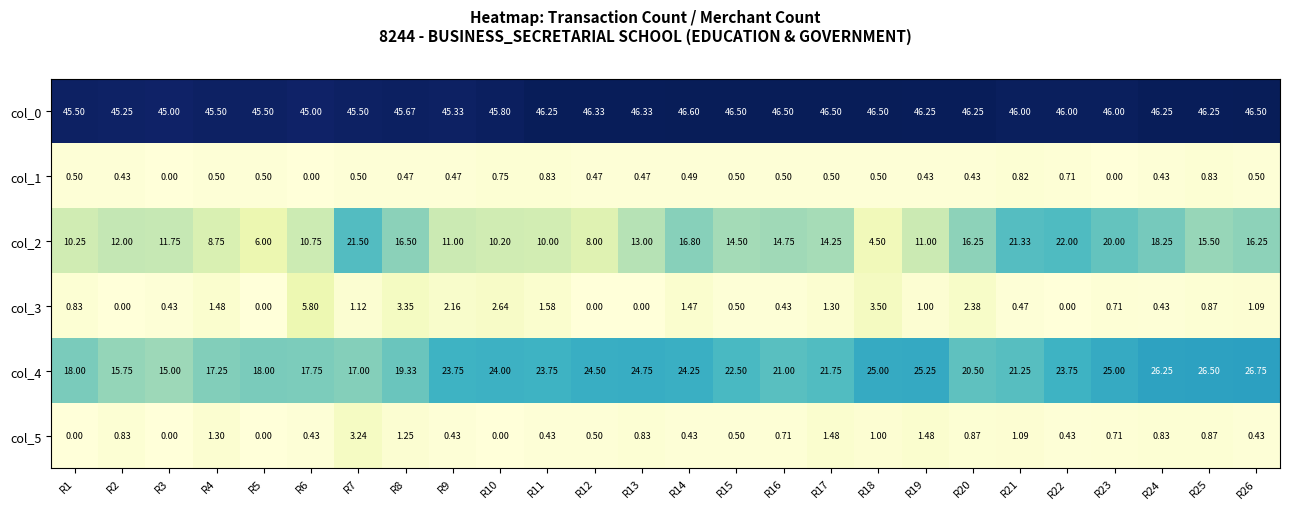

Count the number of categories in the chart.

26